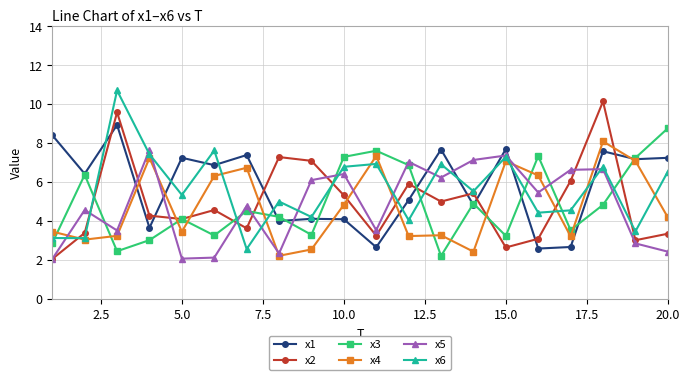

What is the value of the x6 point at the 1st from the left?

3.1